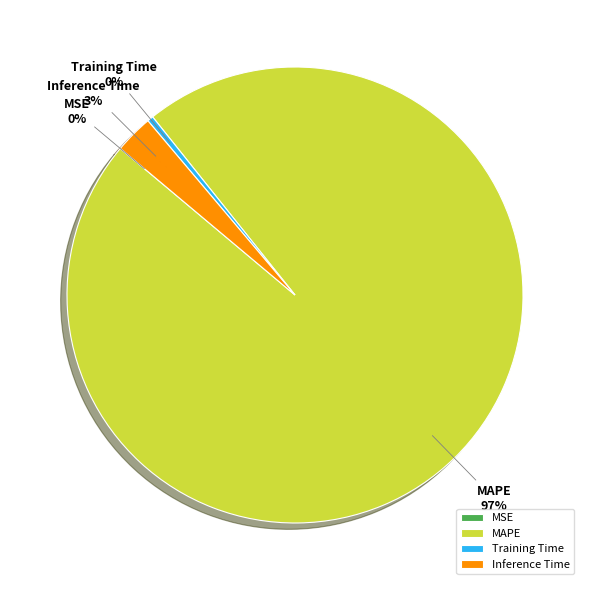

To the nearest percent, what is the average slice percentage?

25%